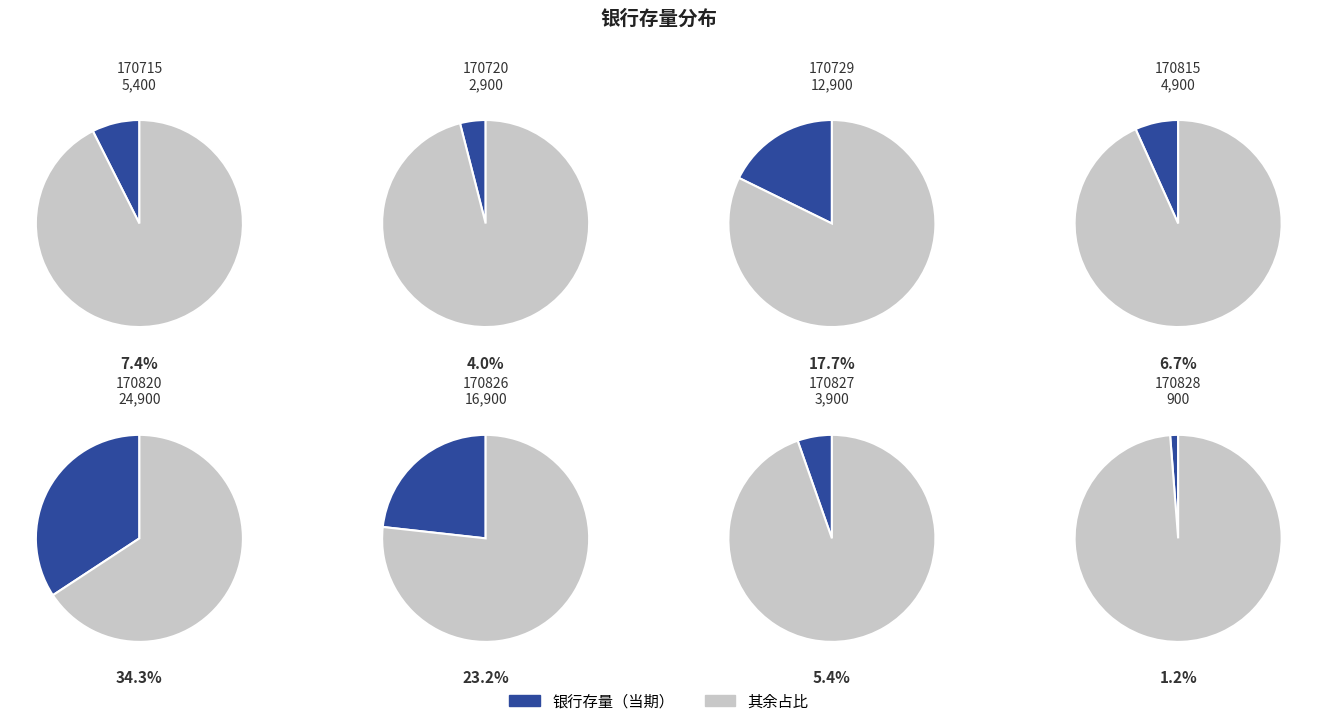

Is 170815 the majority of the pie?

No